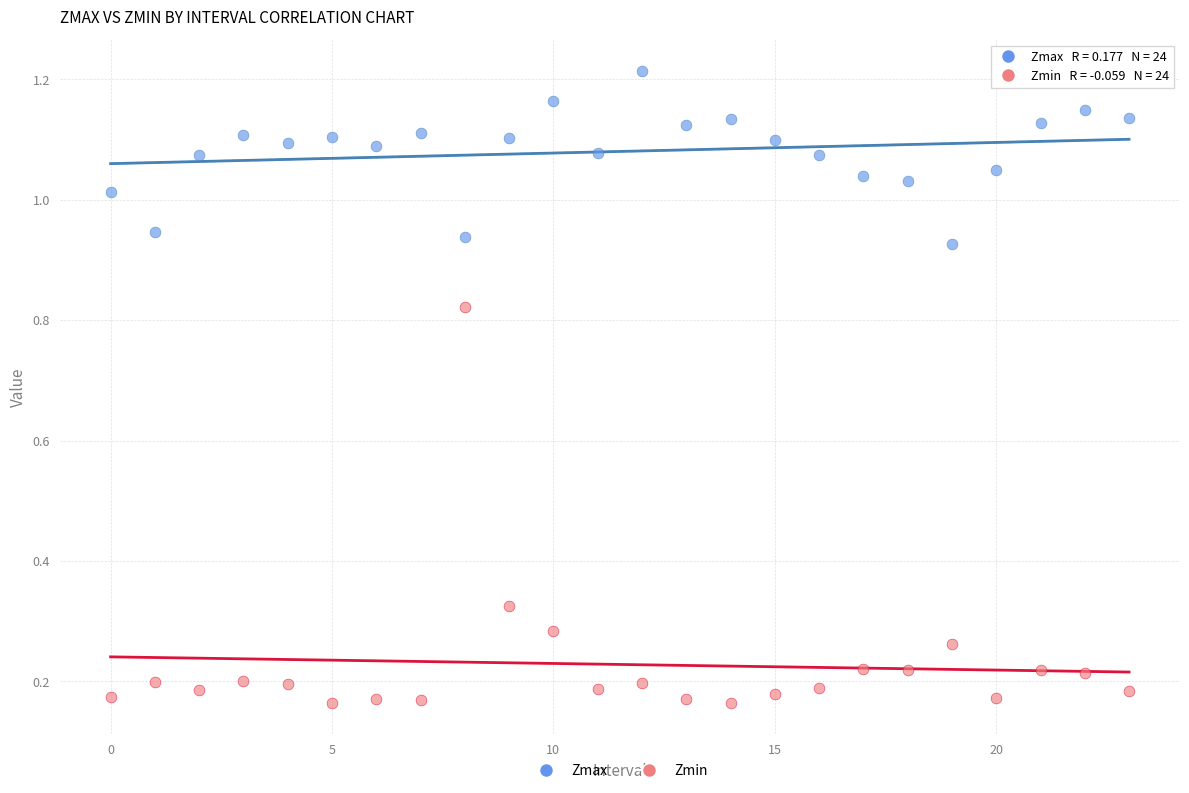

Which series reaches the minimum Y coordinate?

Zmin